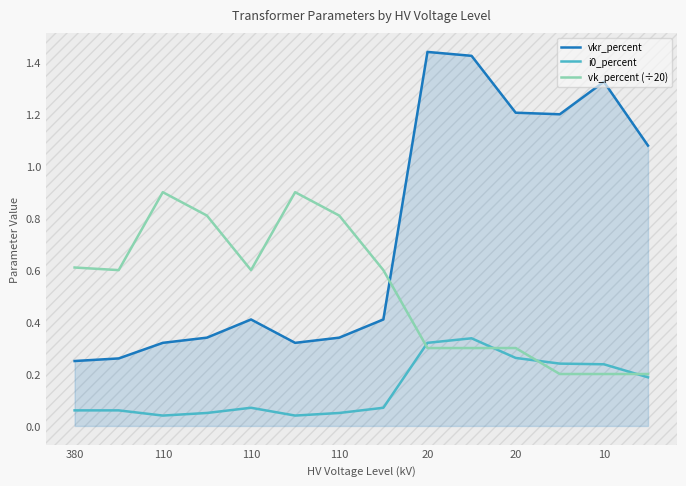

Which series has the largest total across all categories?

vkr_percent